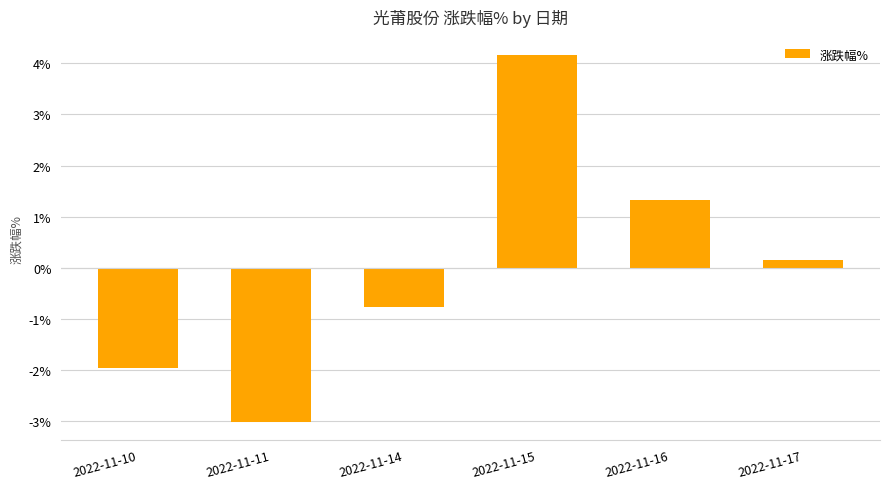

What is the difference between the maximum and minimum values?

7.2